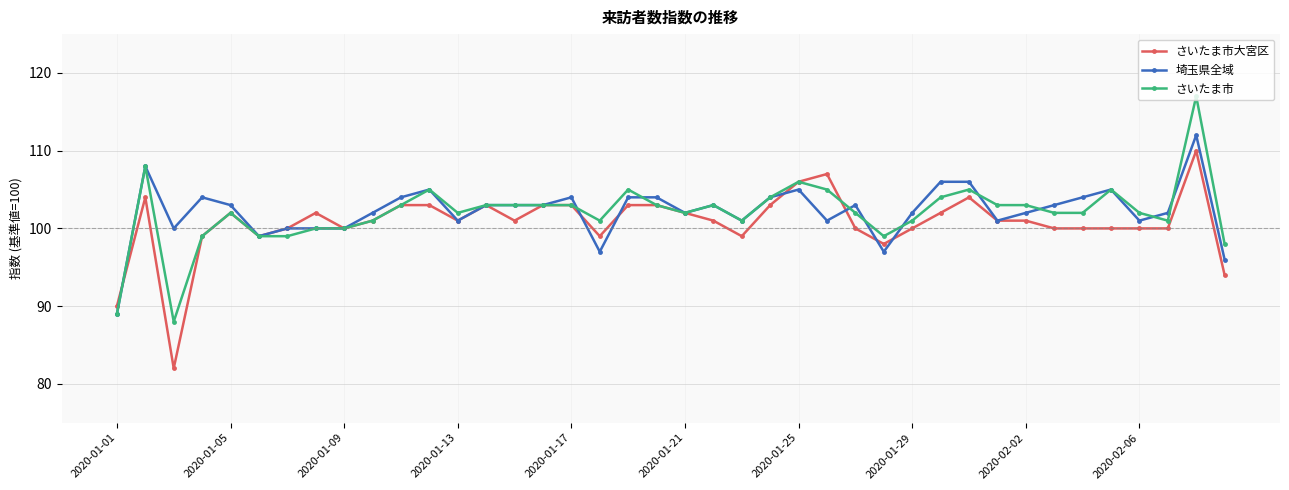

After their last crossing, which series has the higher values: さいたま市 or 埼玉県全域?

さいたま市